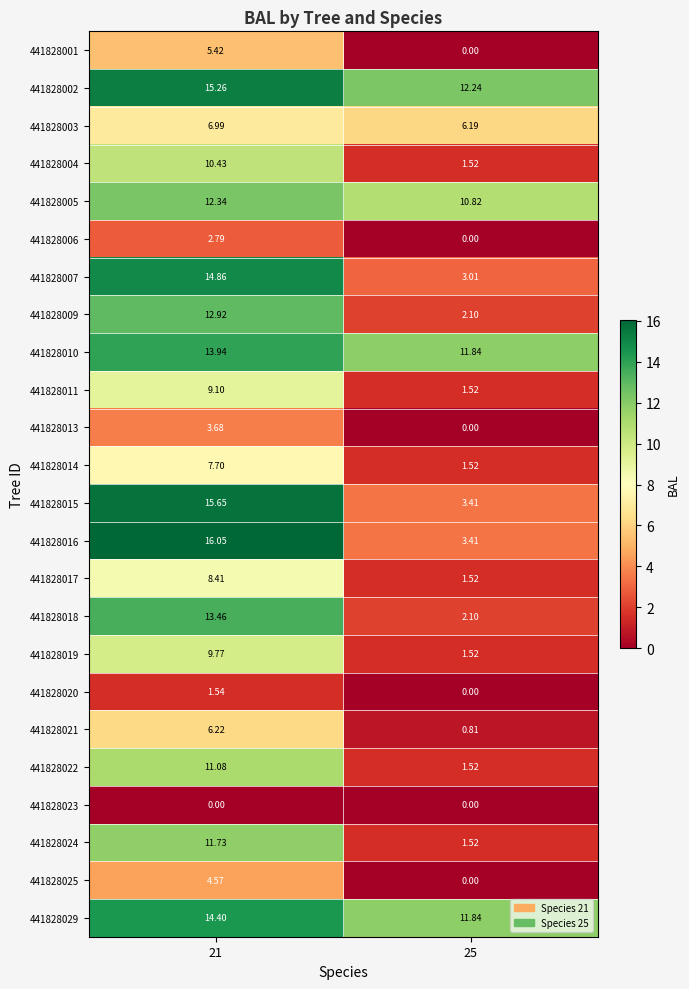

Is the value of 441828029 at 25 greater than the value of 441828013 at 21?

Yes